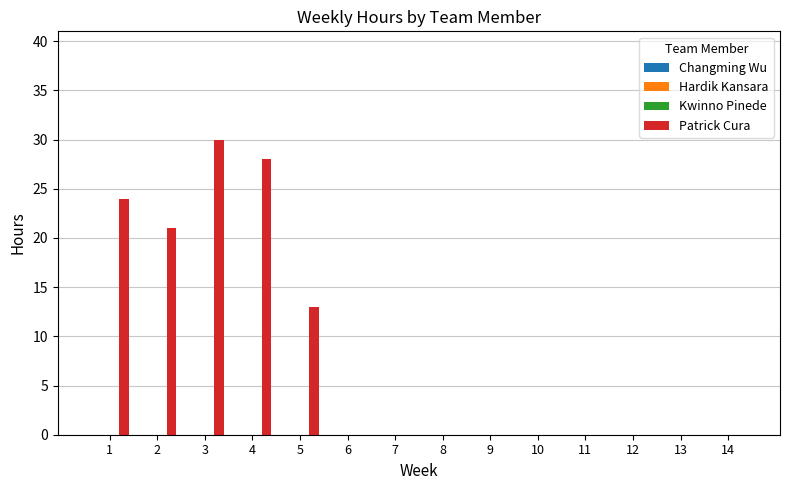

What is the maximum value shown in the chart?

30